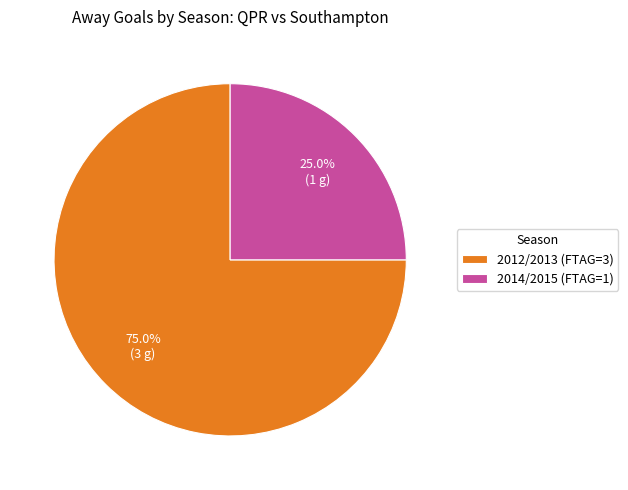

Which slice is the smallest?

2014/2015